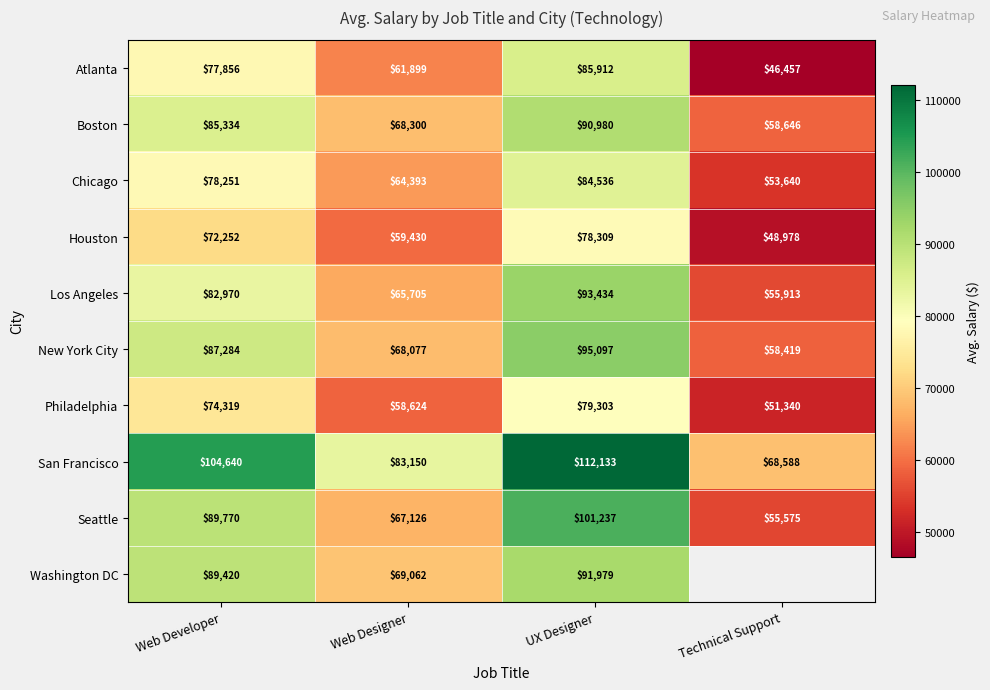

What is the sum of the San Francisco values at Technical Support and UX Designer?

180721